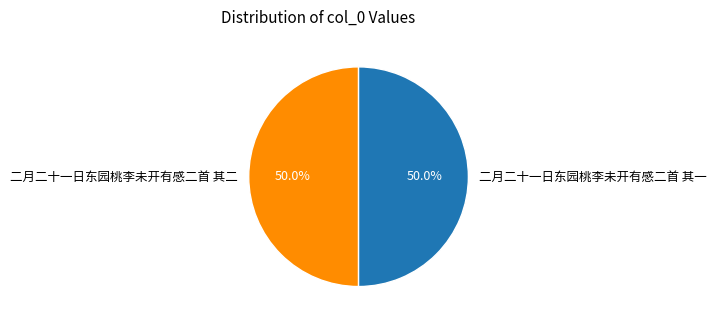

How many segments does this pie chart have?

2